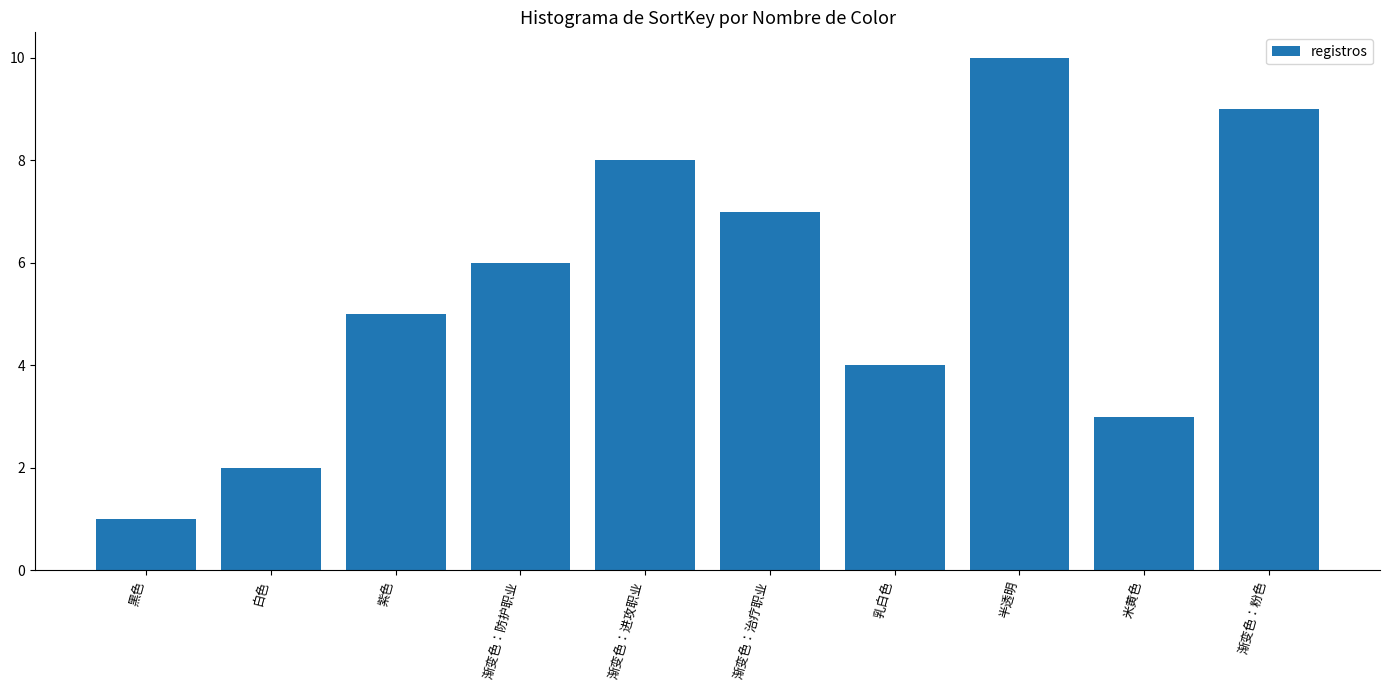

Reading right to left, transcribe all the data shown in this chart.

9	3	10	4	7	8	6	5	2	1